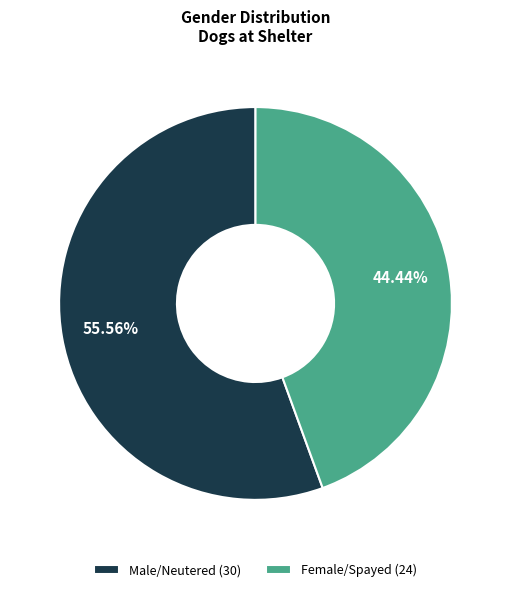

Rank the categories by value from highest to lowest.

Male/Neutered, Female/Spayed